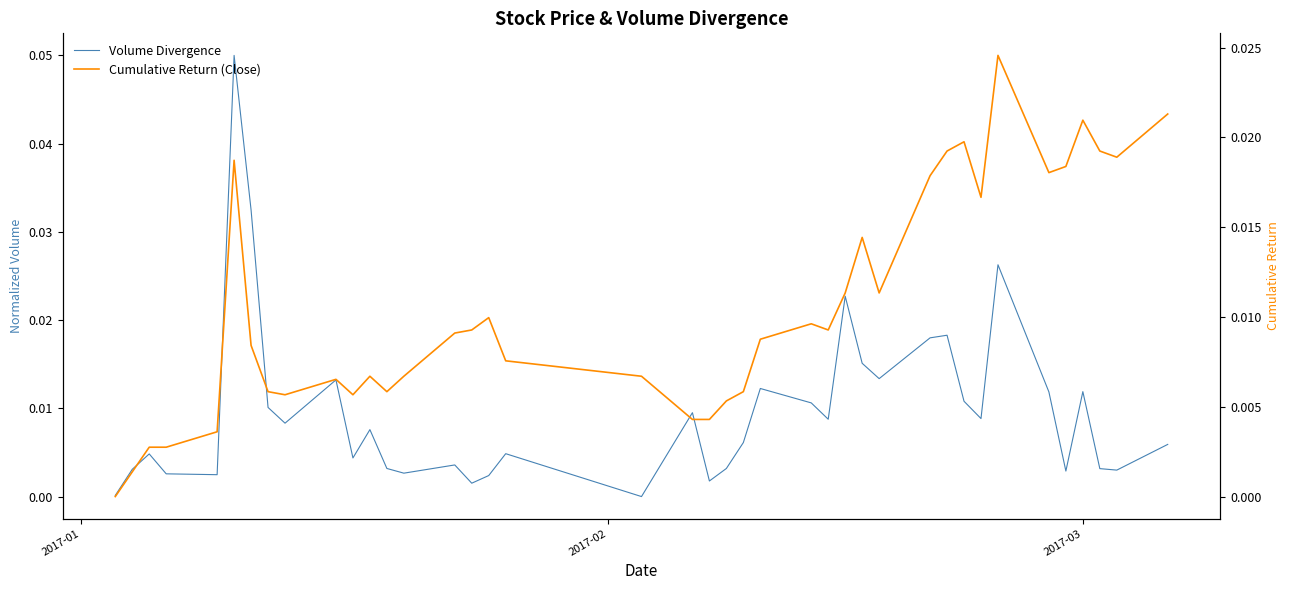

At how many categories does at least one series exceed 0?

40